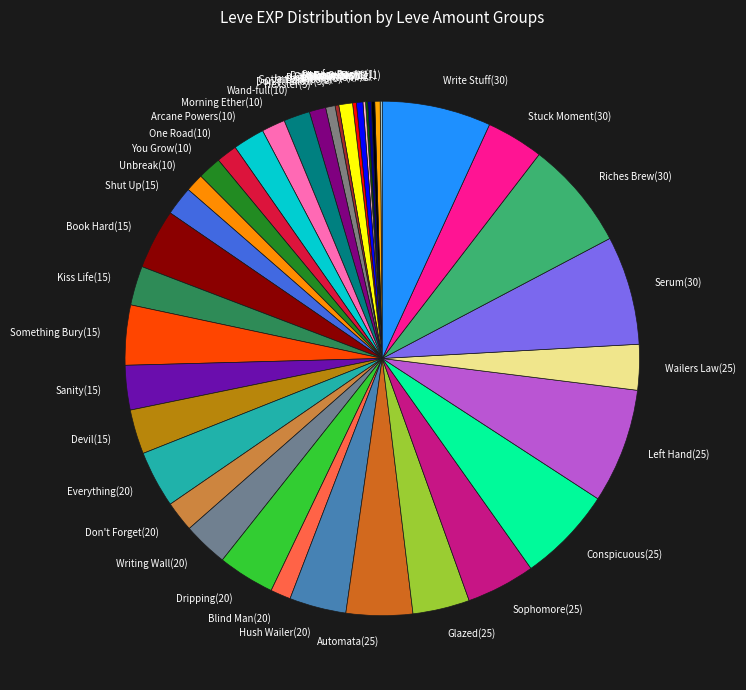

The Jawbreaking(5) slice represents 1% of the pie. True or false?

True